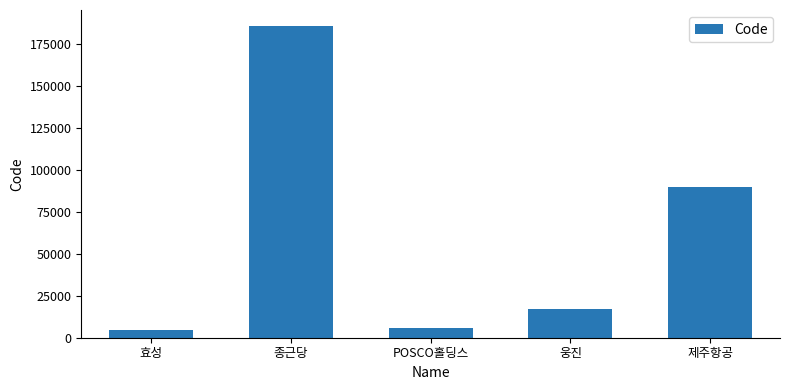

What is the difference between the values at 웅진 and 효성?

12080